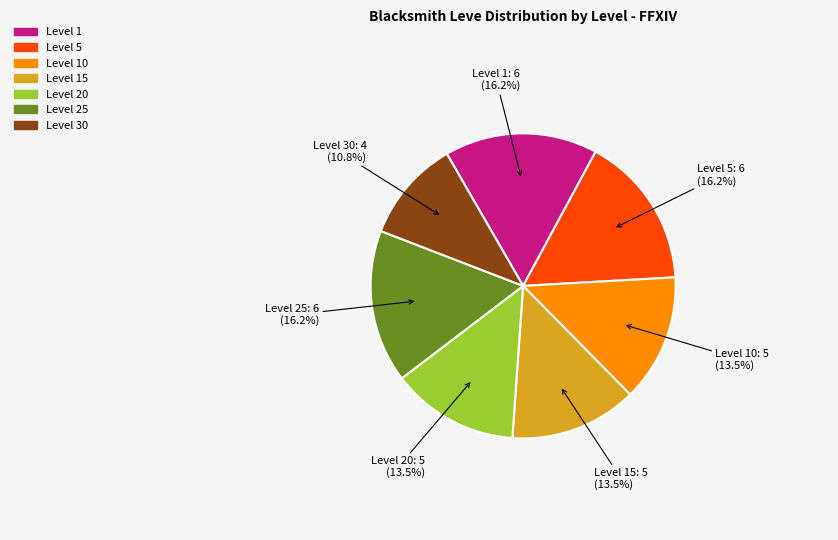

To the nearest percent, what is the difference between the largest and smallest slice percentages?

5%